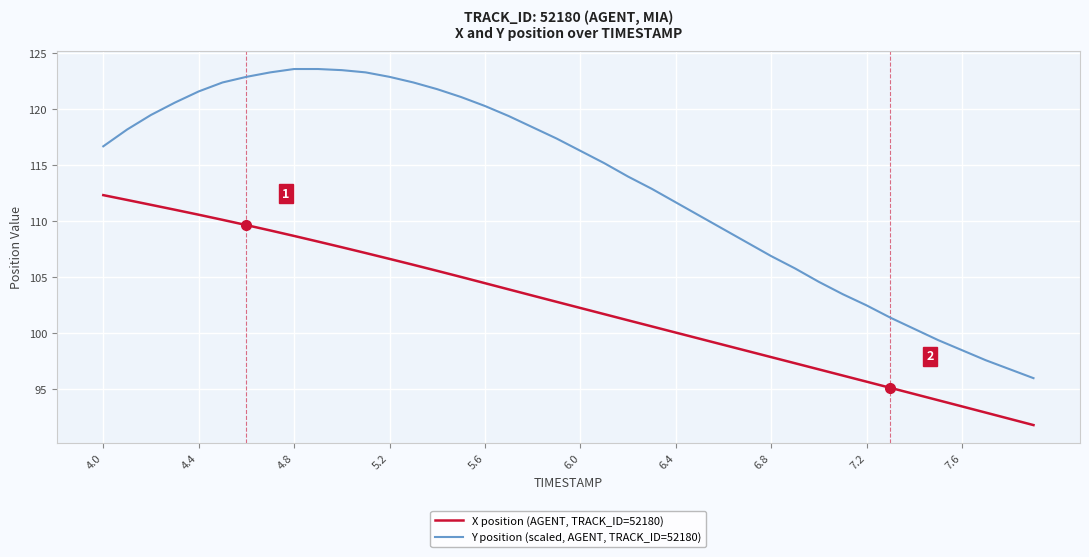

What is the difference between the maximum and minimum values in the X position (AGENT, TRACK_ID=52180) series?

20.5